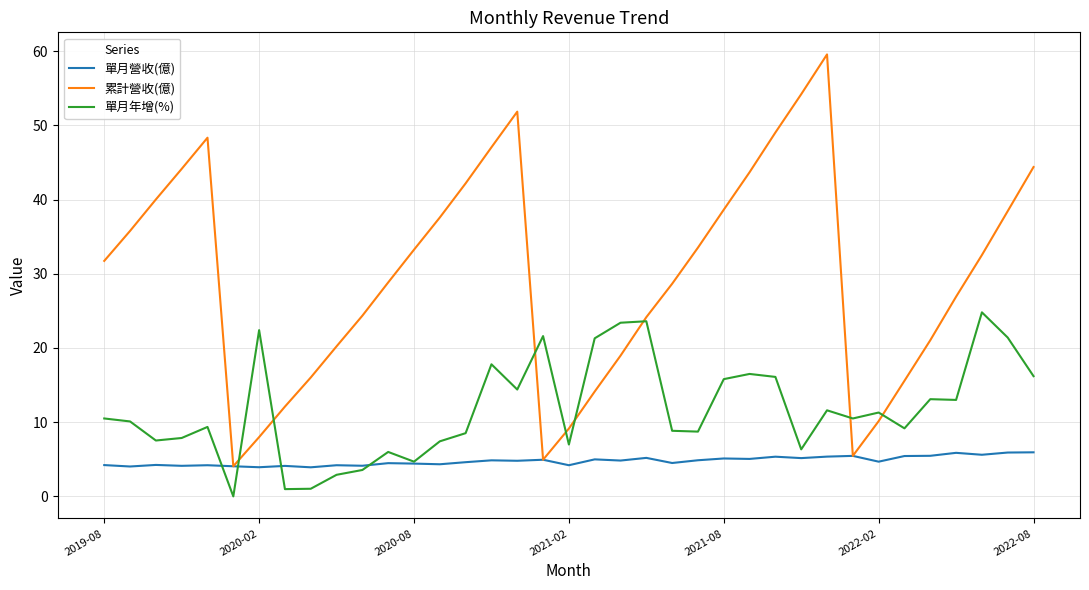

After their last crossing, which series has the higher values: 單月年增(%) or 單月營收(億)?

單月年增(%)